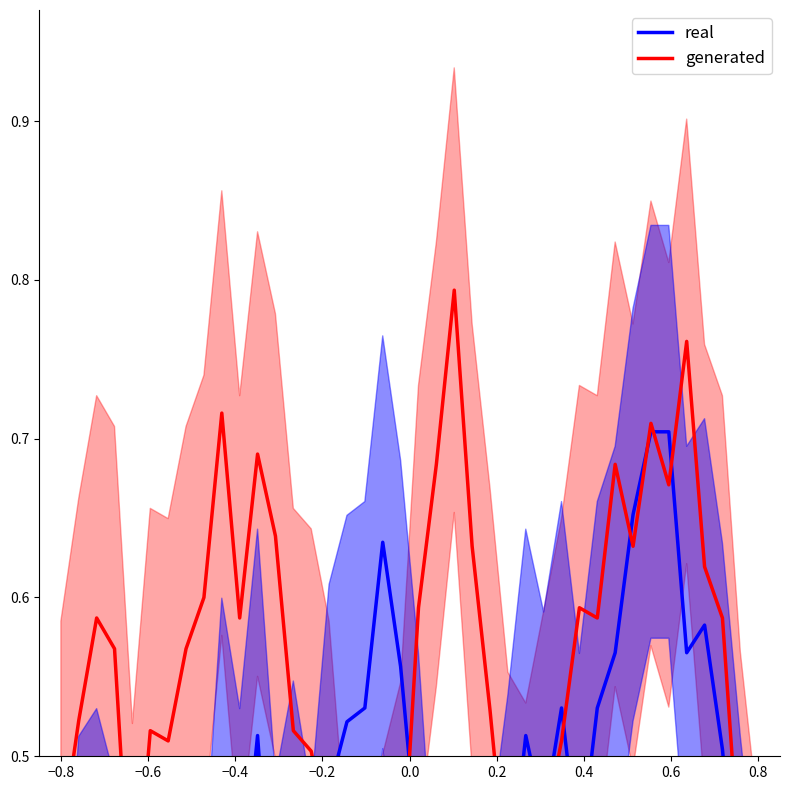

What is the maximum value shown in the chart?

0.8